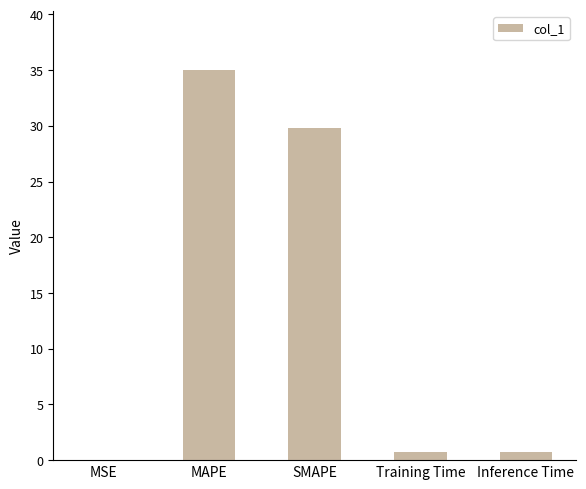

Between MAPE and Training Time, which is larger?

MAPE